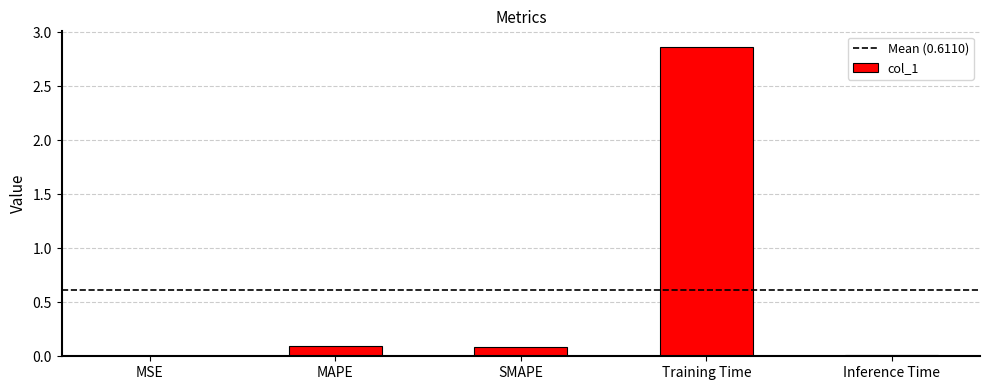

What is the sum of the values at Inference Time and SMAPE?

0.1